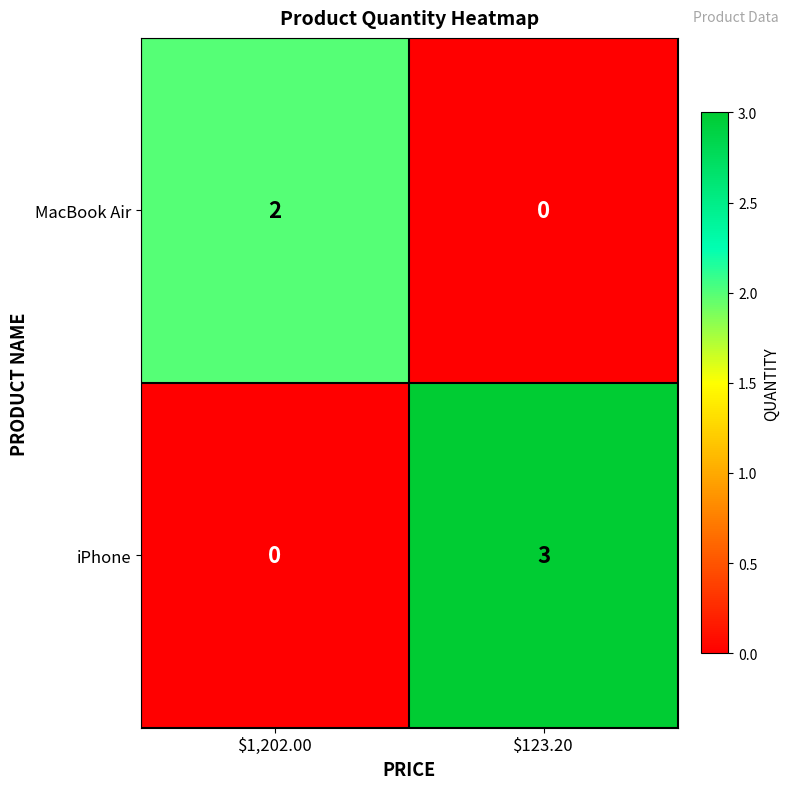

Between $1,202.00 and $123.20, which series saw the biggest shift?

iPhone